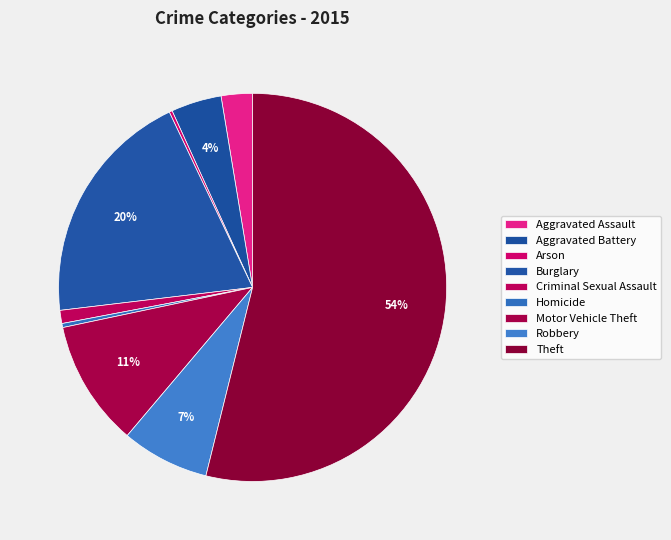

To the nearest percent, what percentage of the pie is Motor Vehicle Theft?

11%